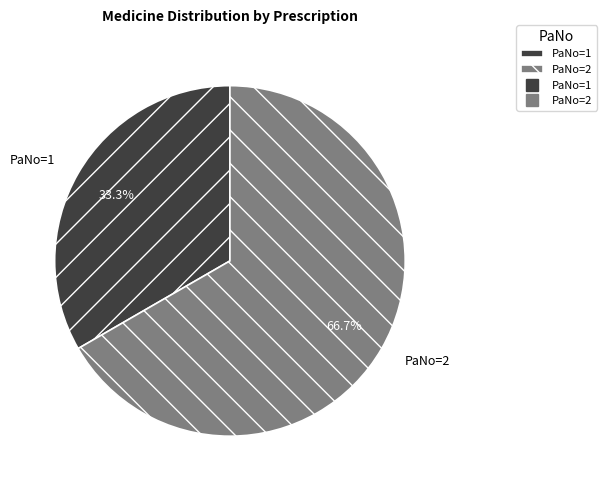

Which slice is the largest?

PaNo=2